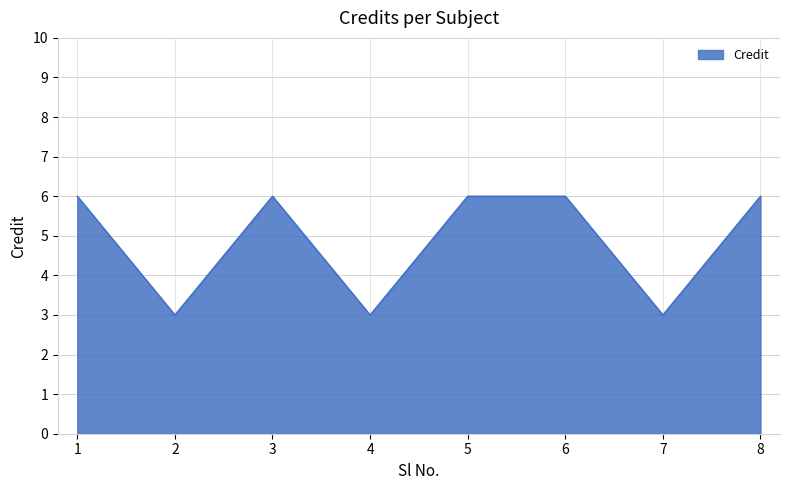

At which category does the data reach its first local valley?

2